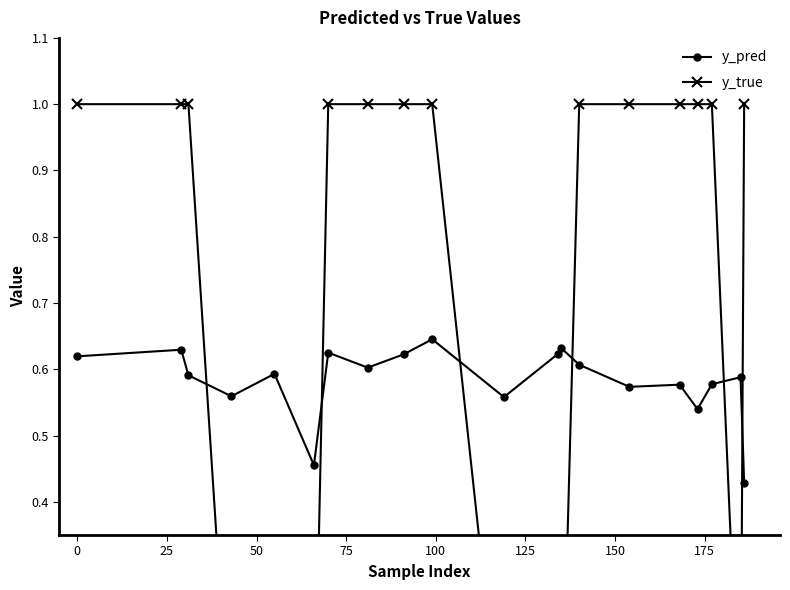

How many intersections are there between y_true and y_pred?

6